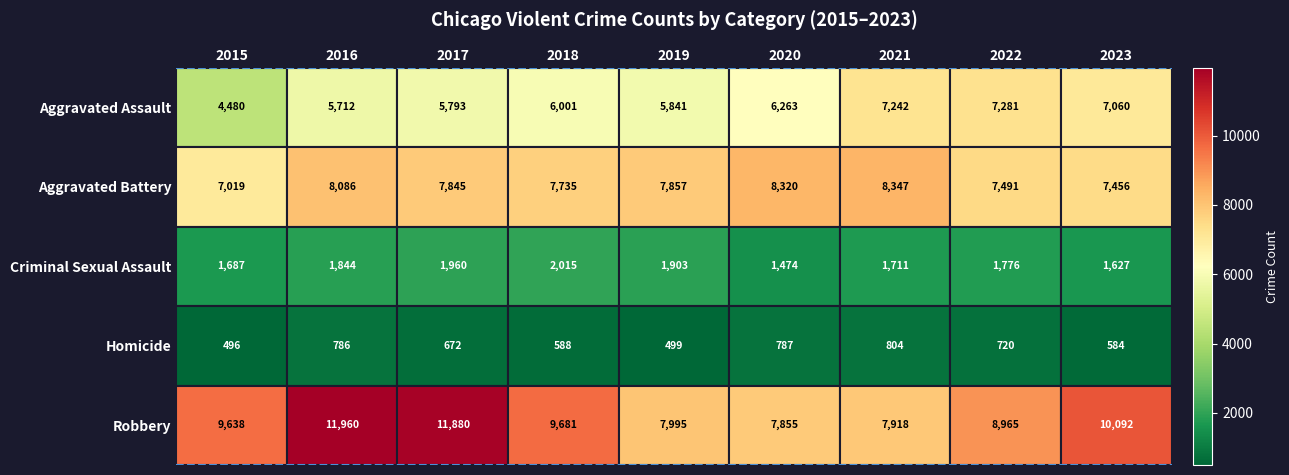

Read the Aggravated Assault value at 2016.

5712